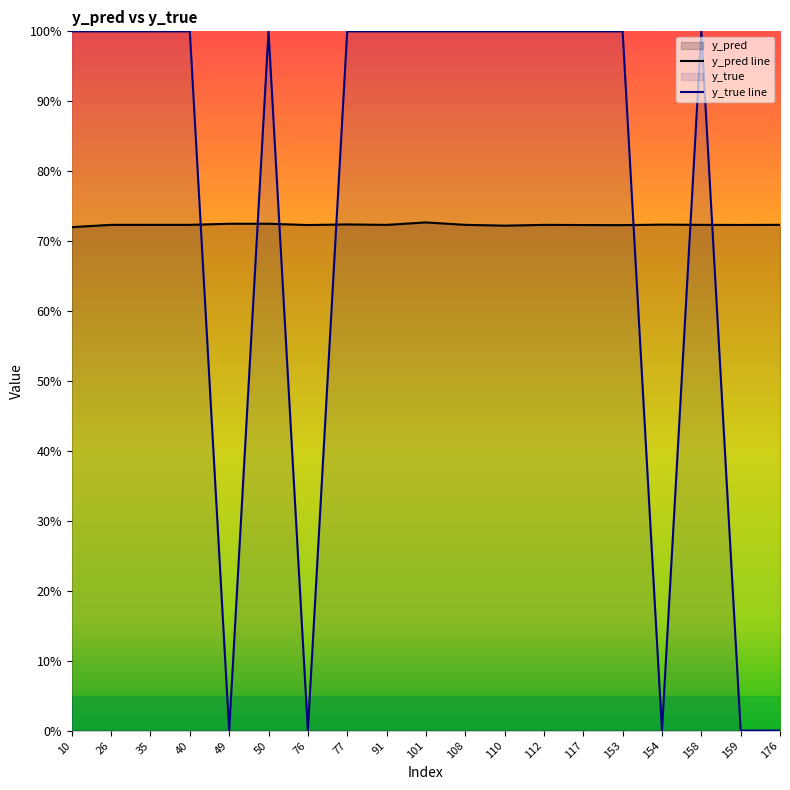

What is the difference between the maximum and minimum values in the y_true line series?

1.0